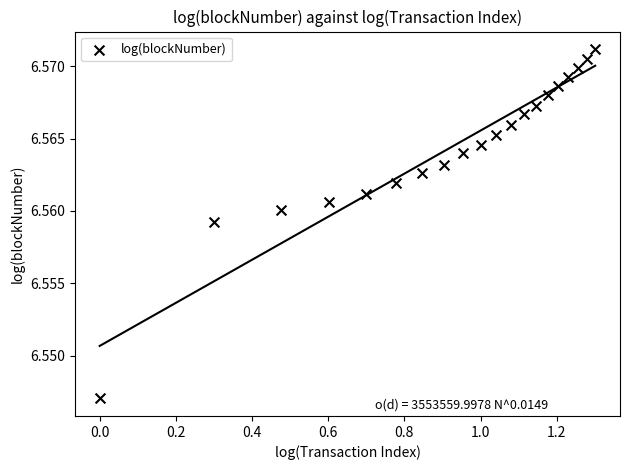

What is the range of X values (max minus min)?

1.3